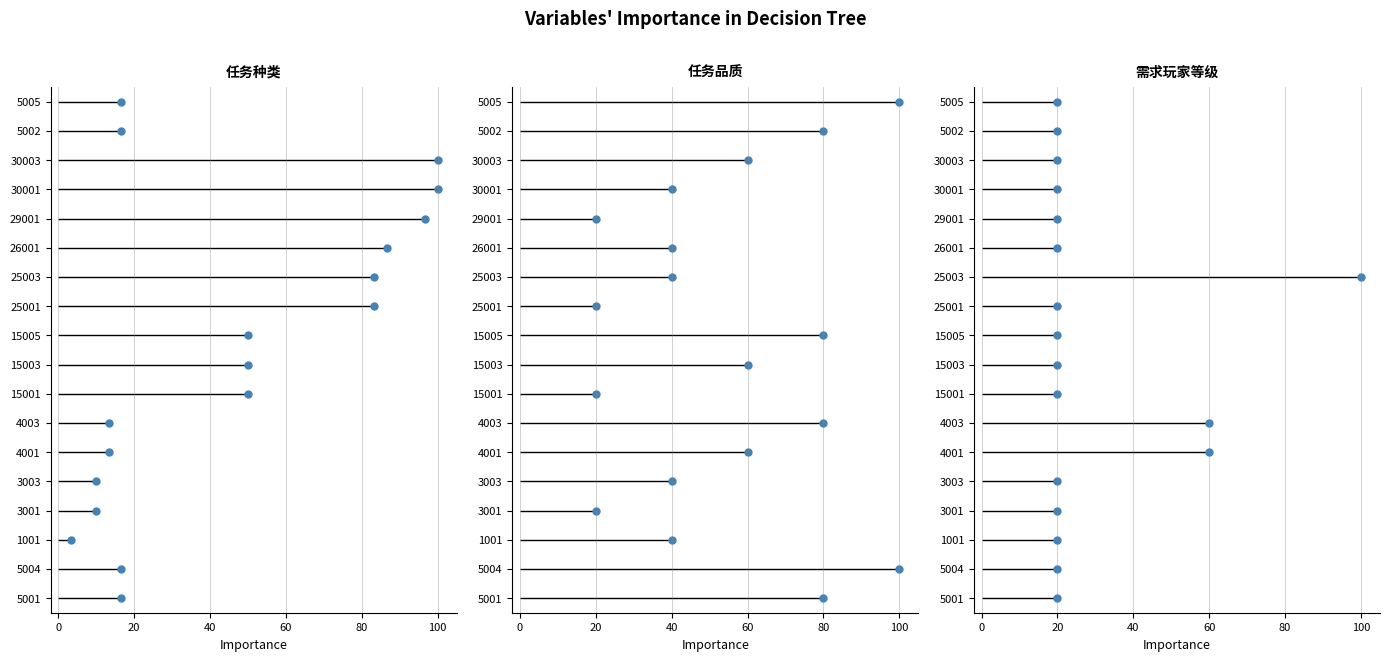

What position from the left is 40?

4